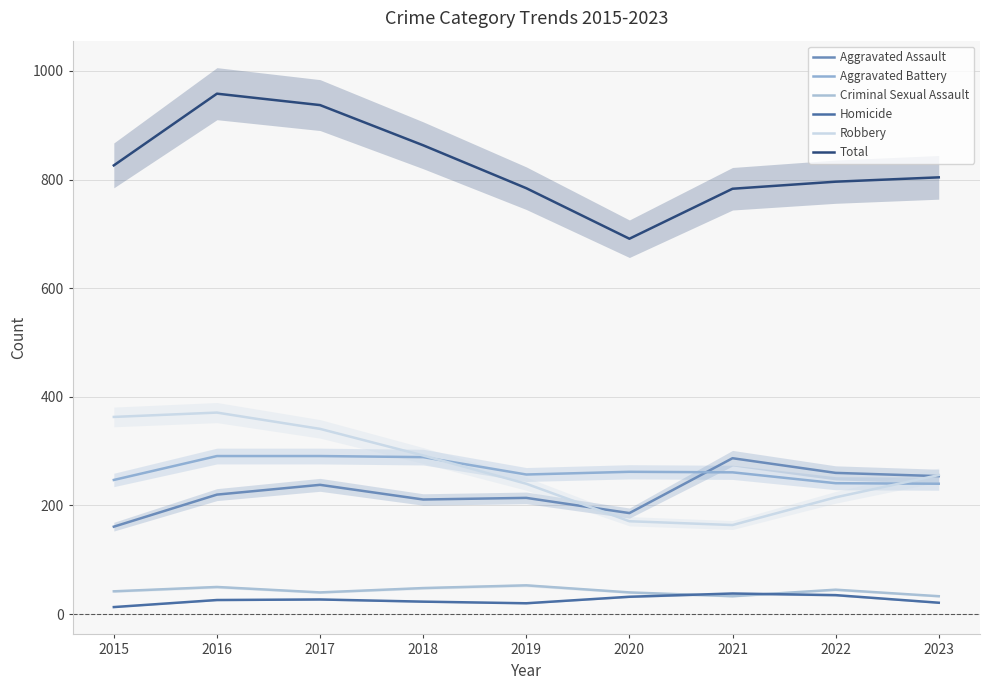

Is the value of Aggravated Assault at 2022 greater than the value of Homicide at 2018?

Yes